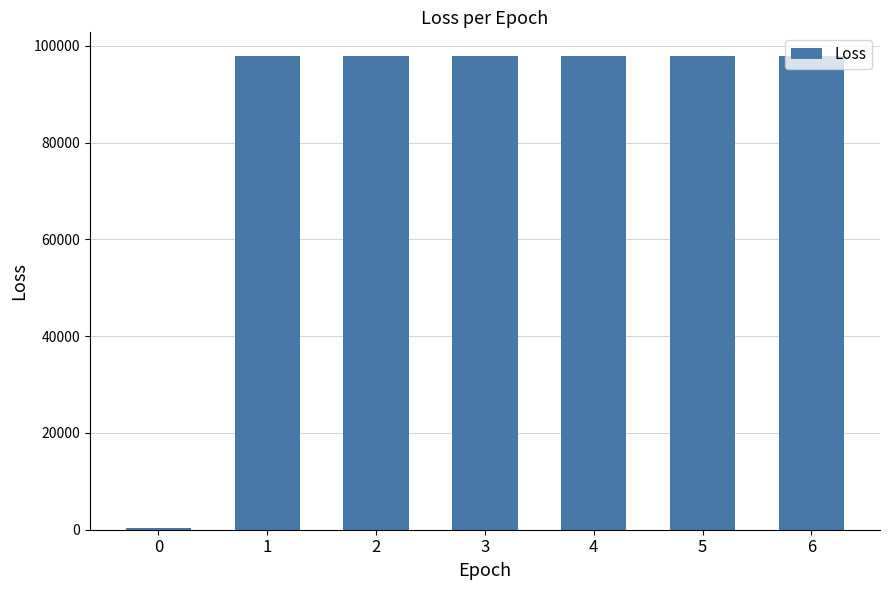

Where does the data first go above 97875?

1